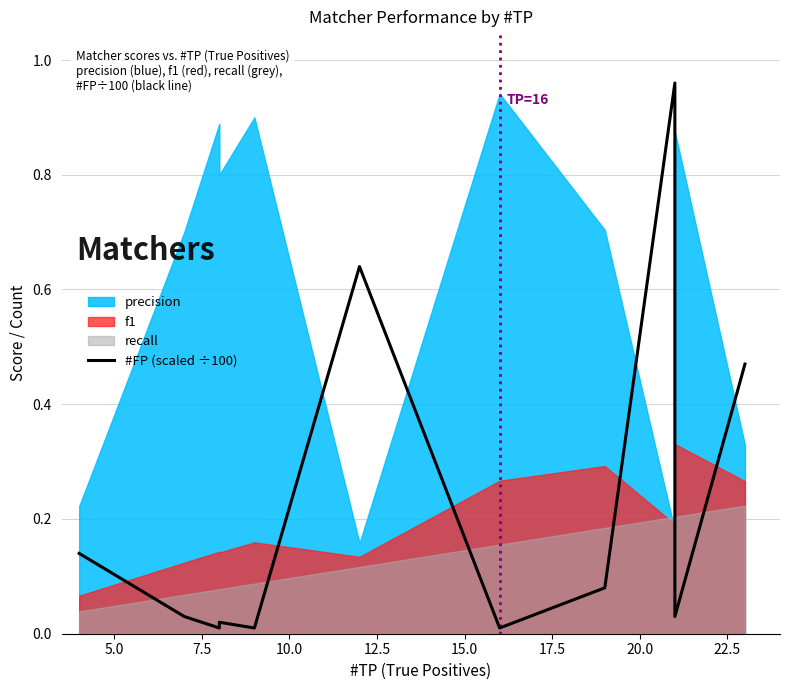

Does the chart have visible grid lines?

Yes